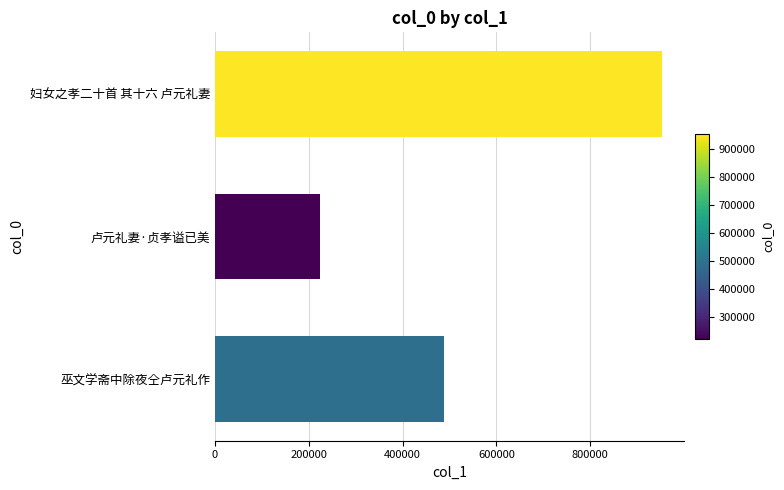

Rank the categories by value from lowest to highest.

卢元礼妻·贞孝谥已美, 巫文学斋中除夜仝卢元礼作, 妇女之孝二十首 其十六 卢元礼妻